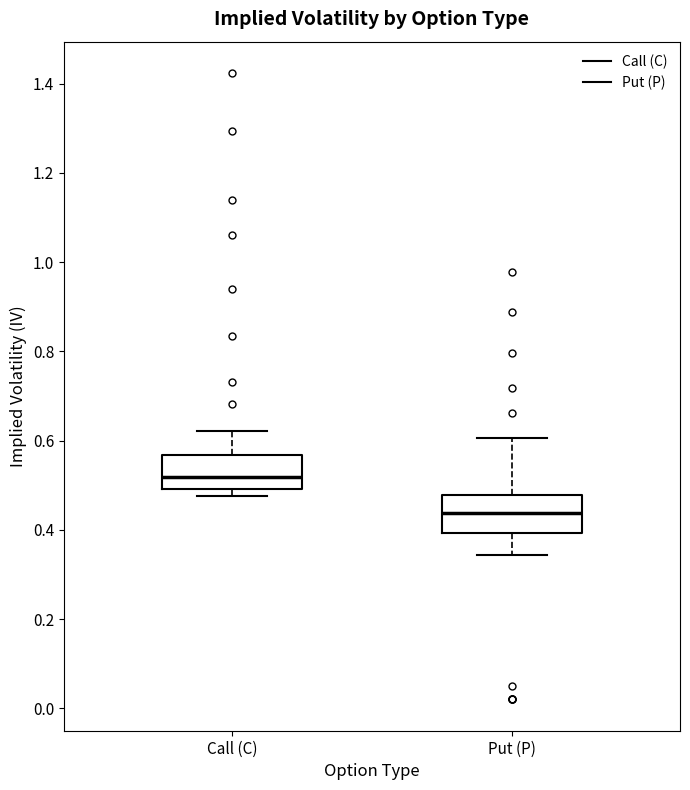

Where does the upper whisker of the box for Put (P) end on the y-axis? The values are not printed on the chart, so give them approximately, as read against the axis.

0.60